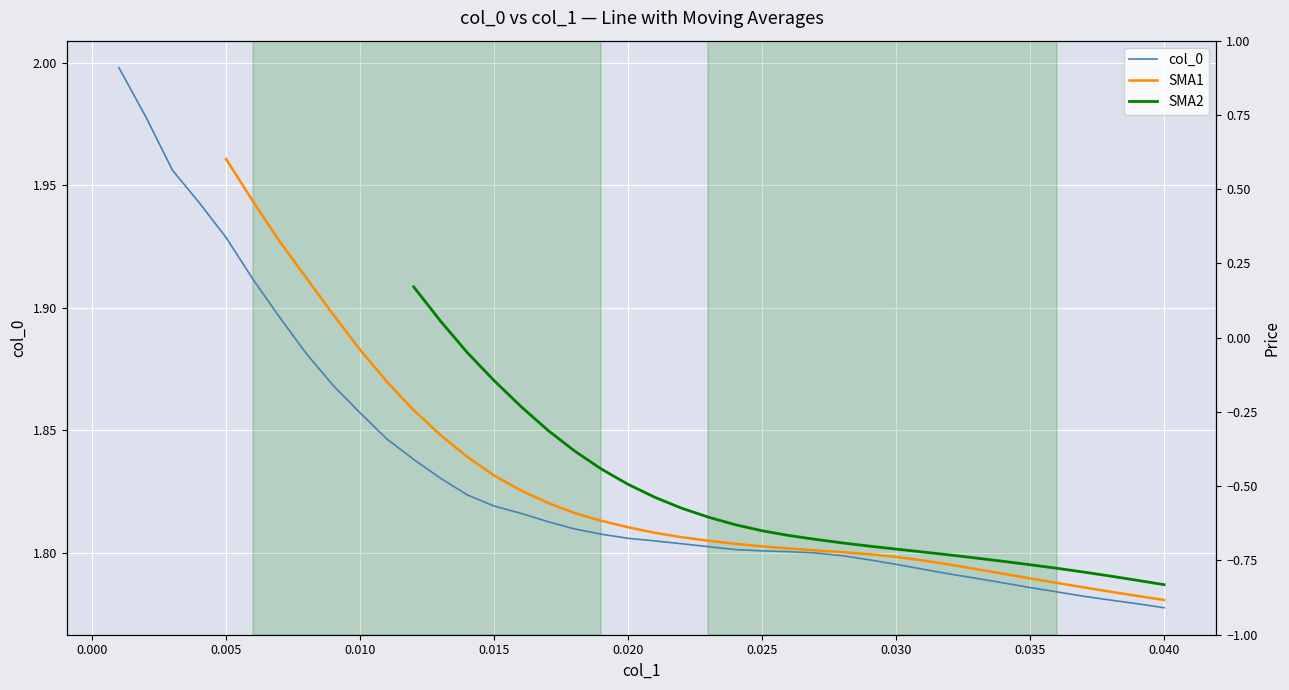

Is this an area chart (filled region under the line)?

No